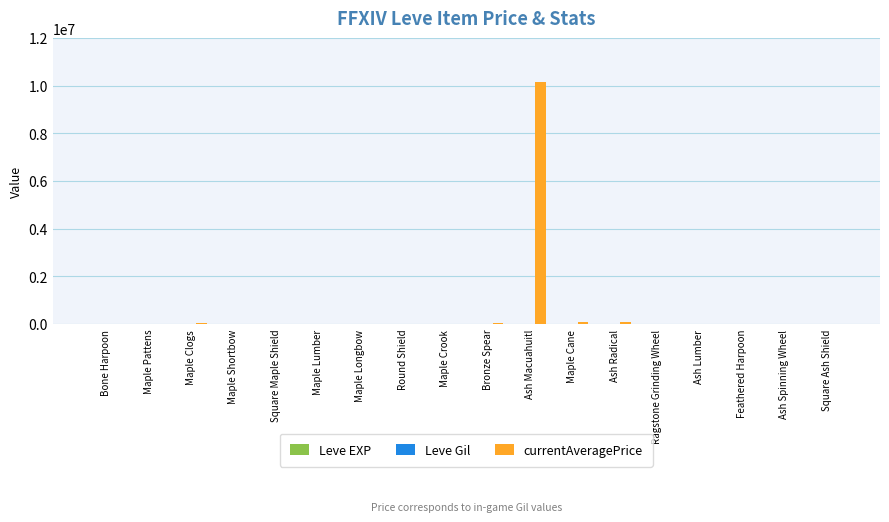

At which category is the sum across all series the highest?

Ash Macuahuitl